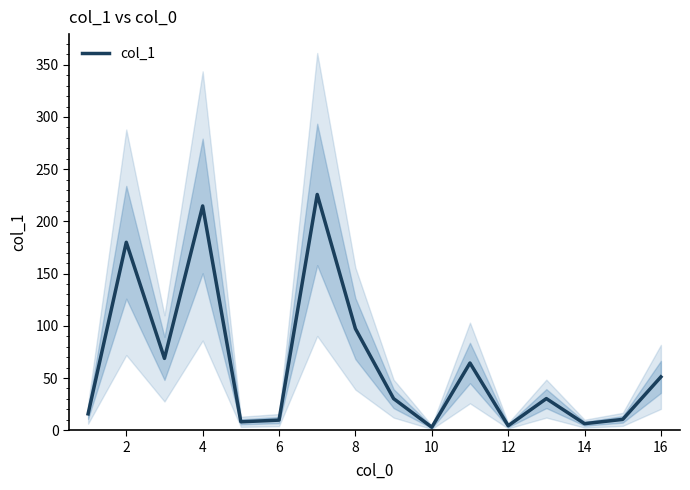

How many data points are above 30?

9